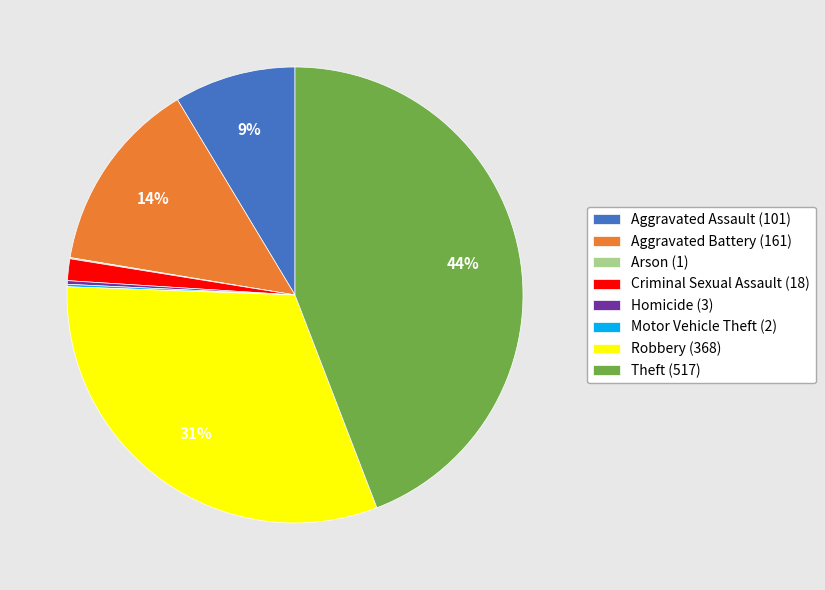

Is there any slice that represents more than half of the pie?

No